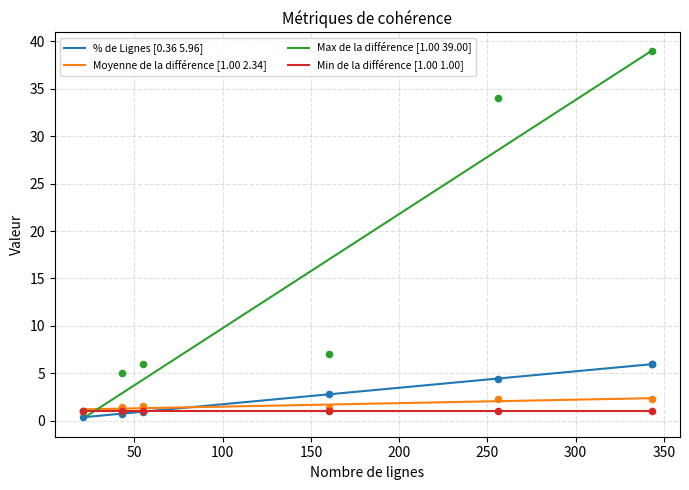

What is the lowest value of the Min de la différence [1.00 1.00] series?

1.0